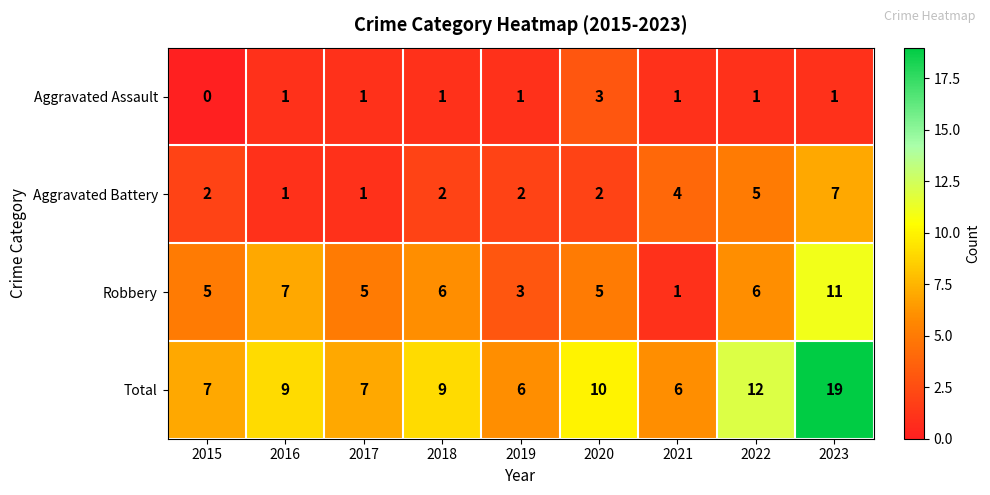

Rank the series by their maximum value, from highest to lowest.

Total, Robbery, Aggravated Battery, Aggravated Assault